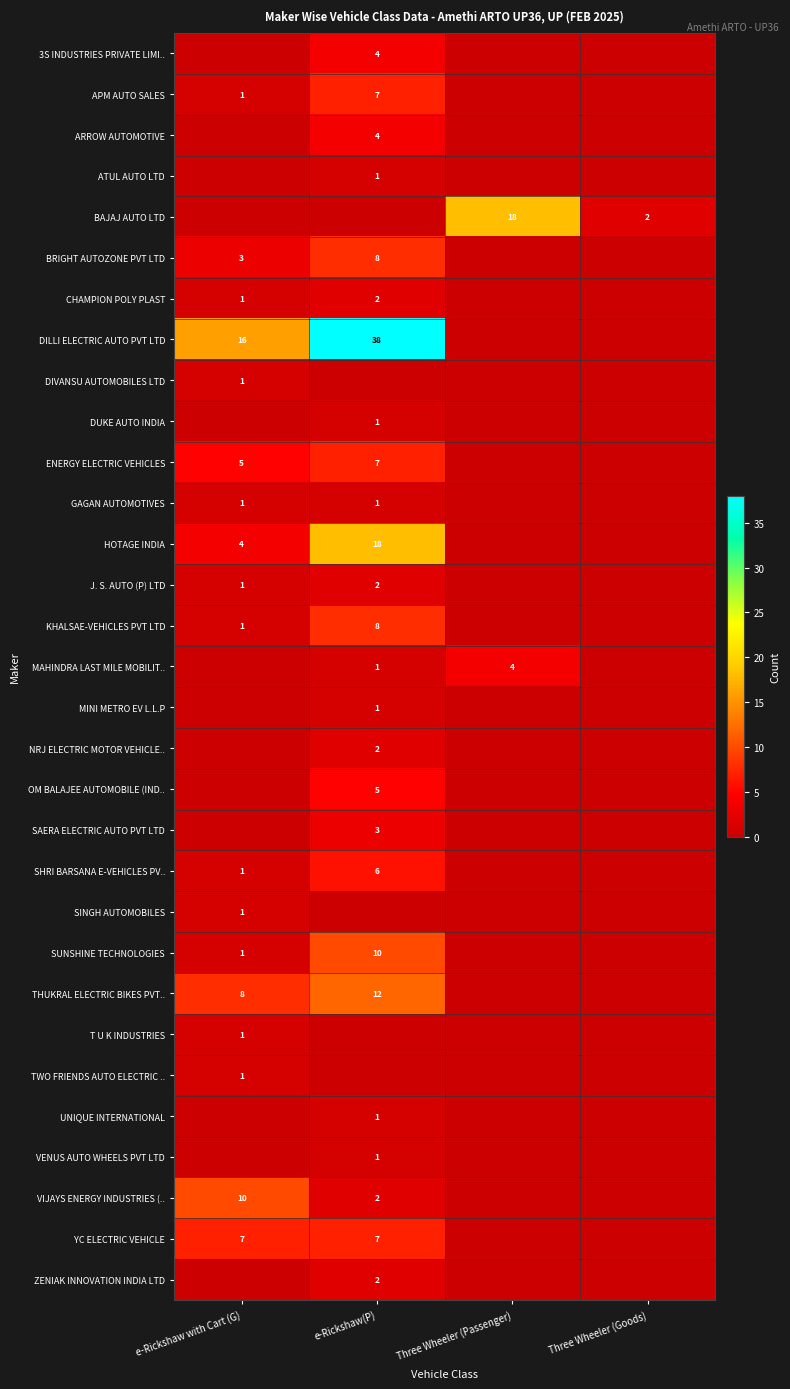

True or false: HOTAGE INDIA has a value of 4 at e-Rickshaw with Cart (G).

True